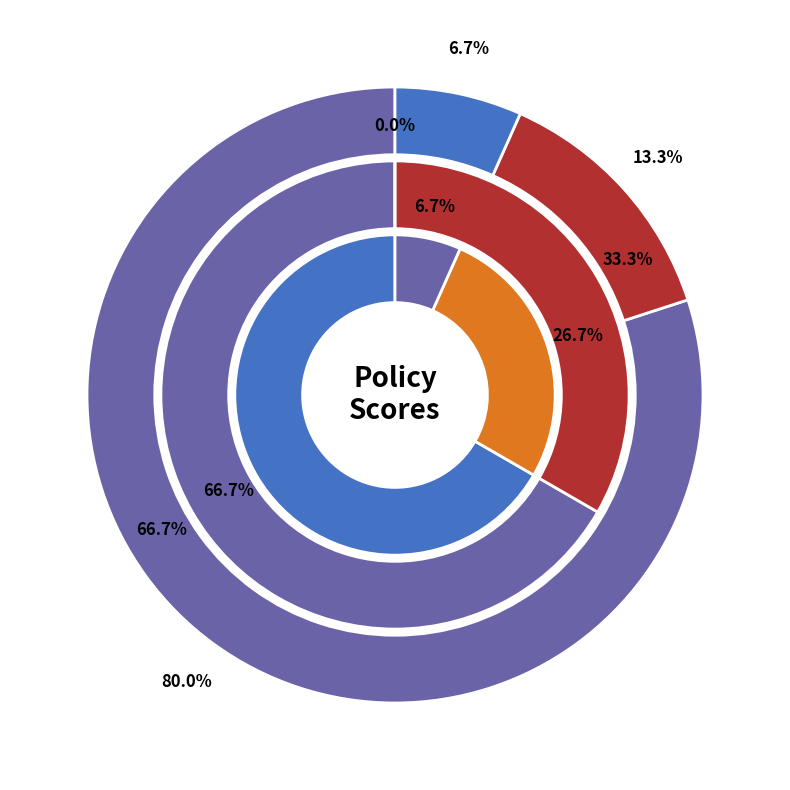

At Tulsi Gabbard, list the series in order from largest to smallest.

Healthcare, College, Climate